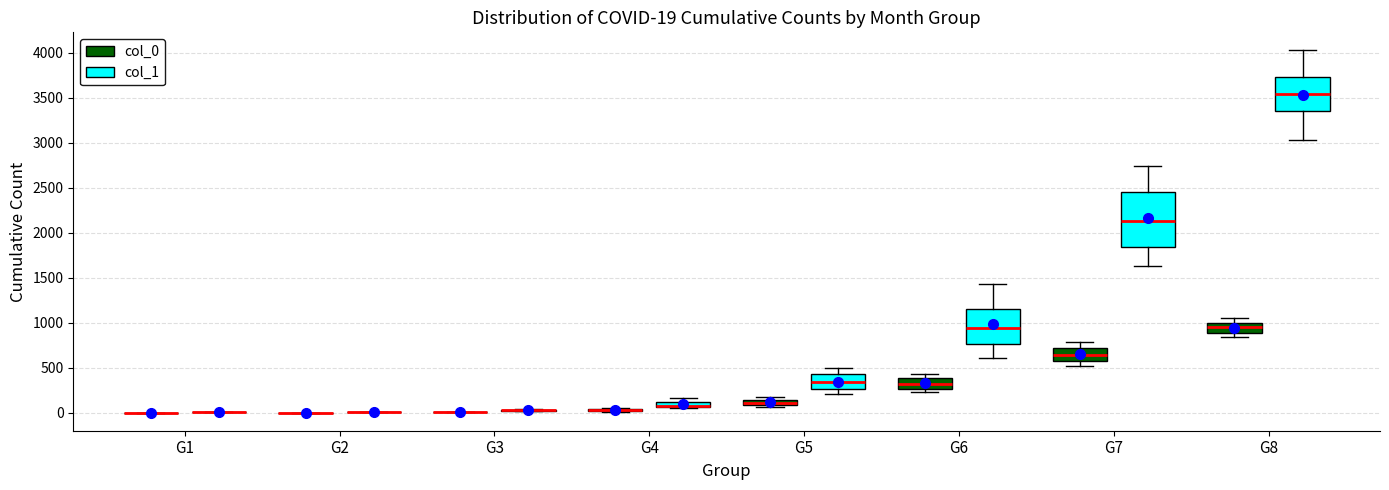

Which box is the tallest, from its lower edge to its upper edge?

G7 (col_1)